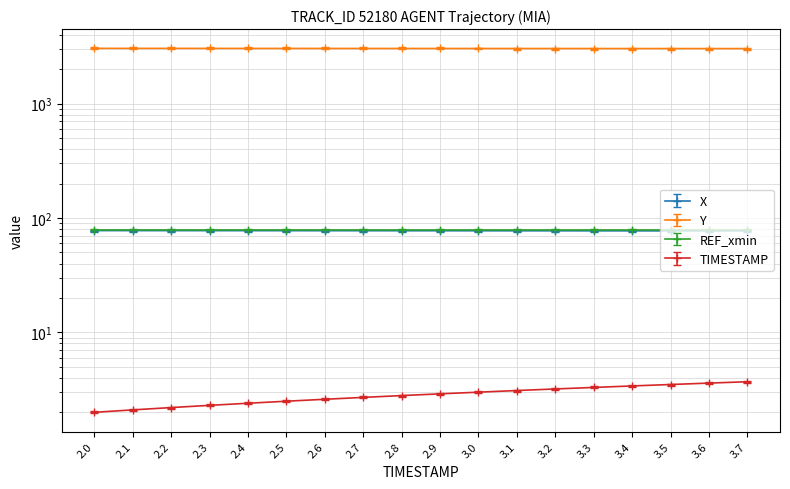

Which series has the largest total across all categories?

Y